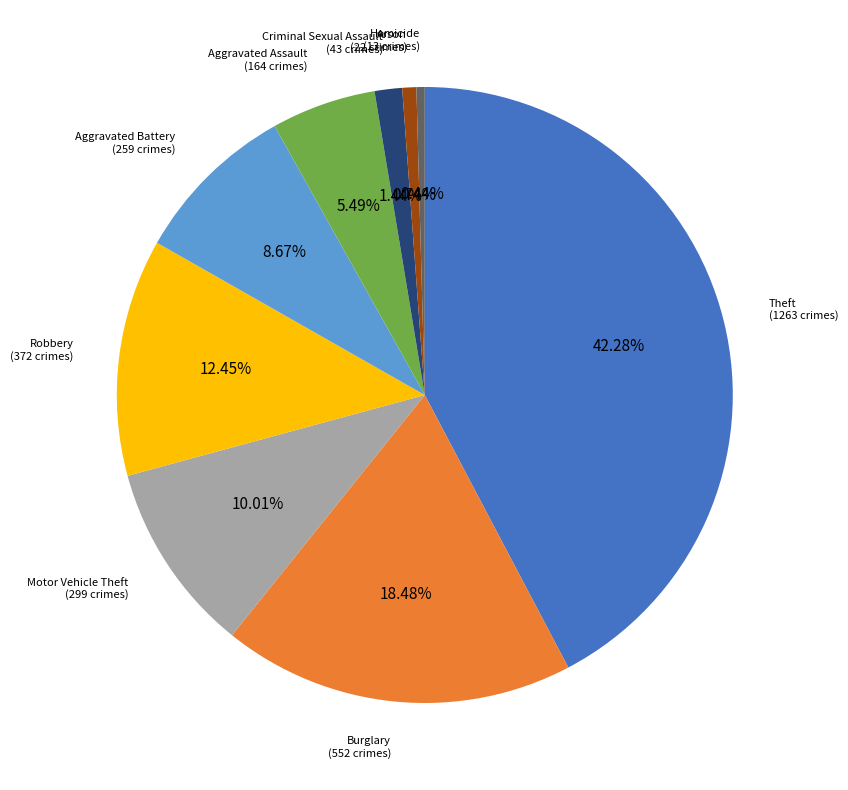

Is there a majority slice in this chart?

No